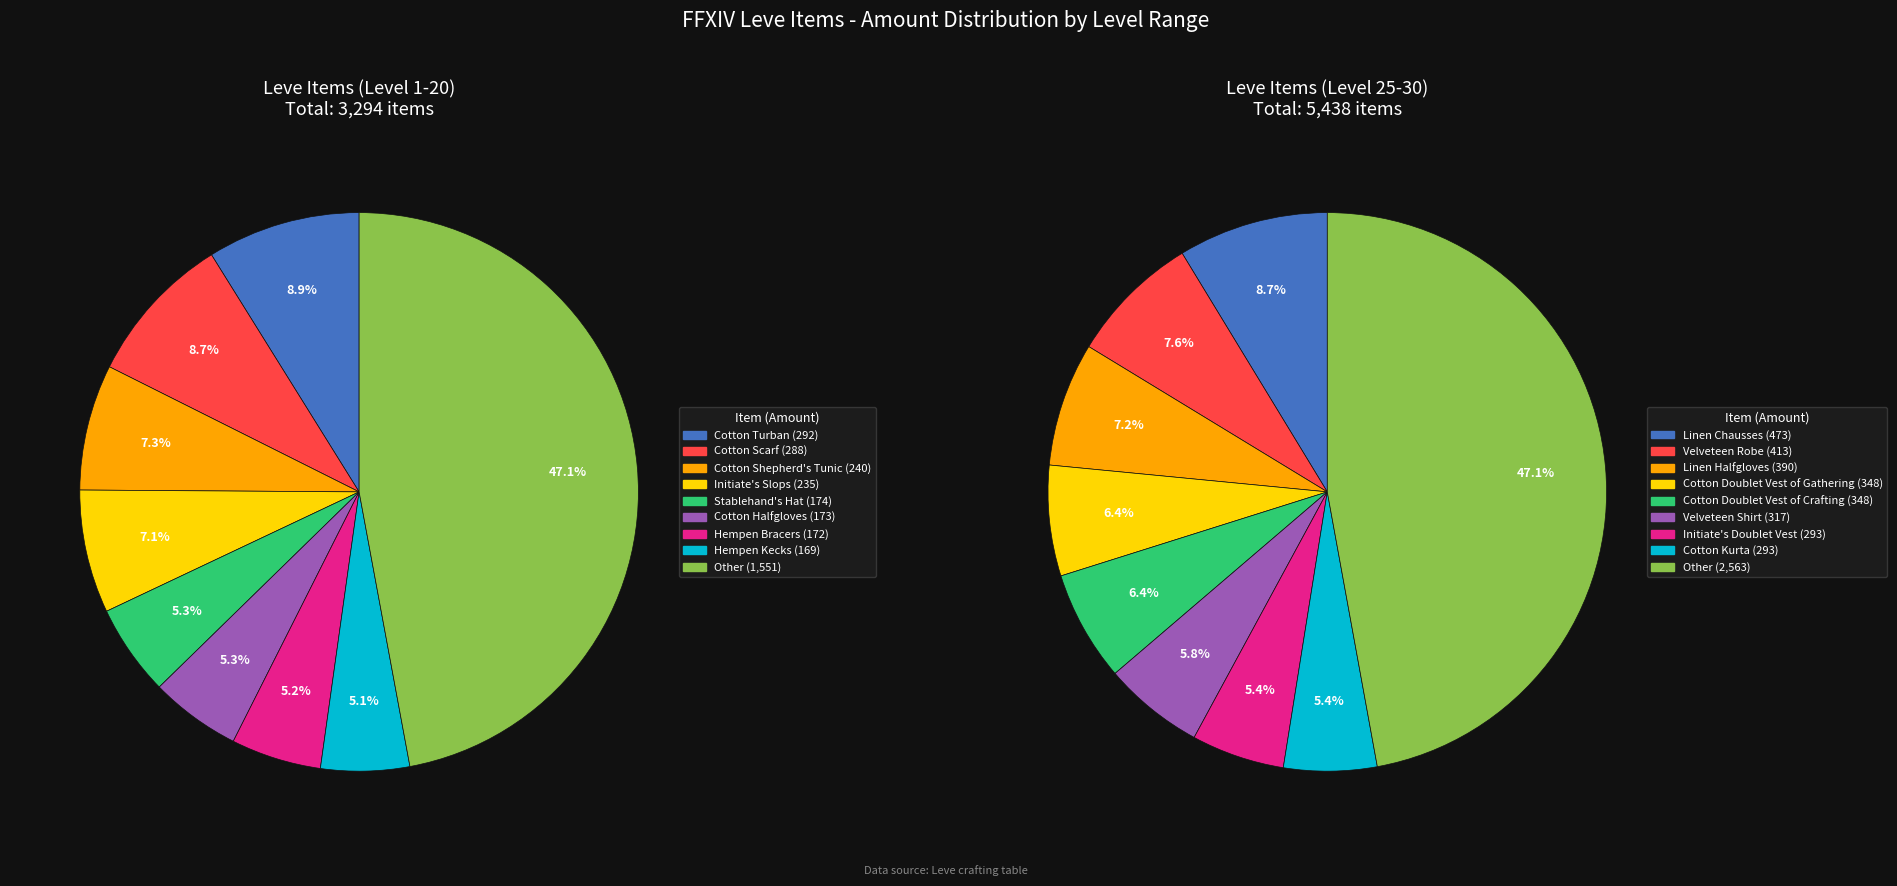

How much of the chart is everything except Initiate's Doublet Vest?

96.6%